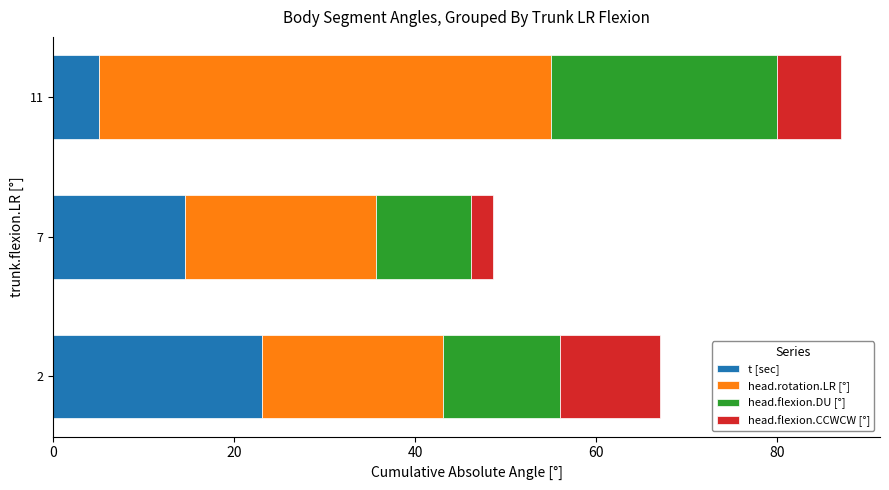

Is it true that t [sec] equals 8.6 at 11?

False